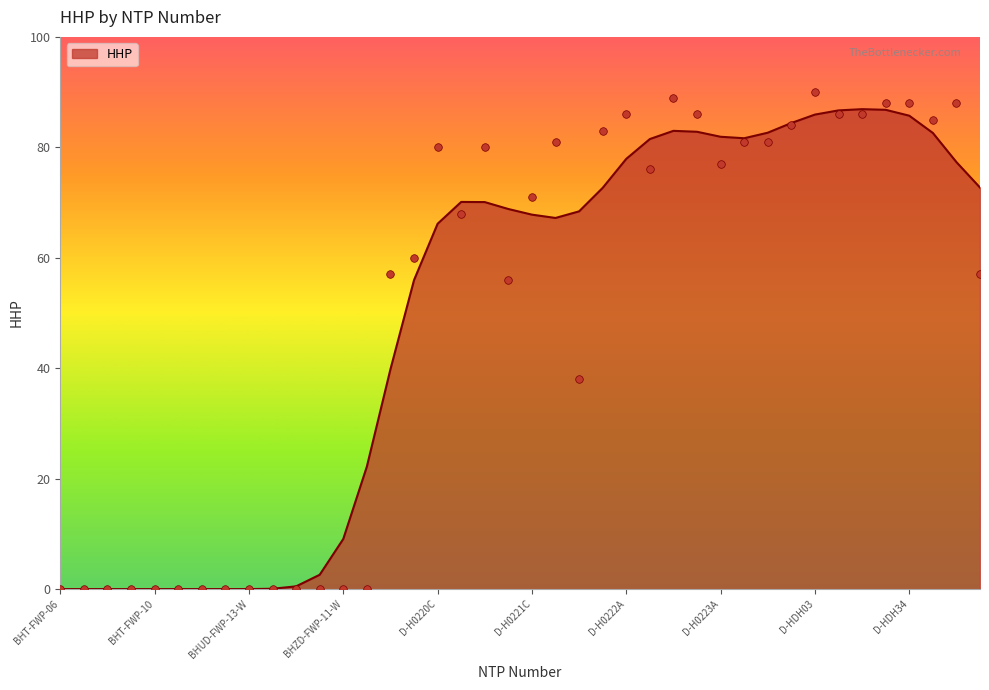

What is the ratio of the value at D-H0221A to the value at D-H0223A?

1.0